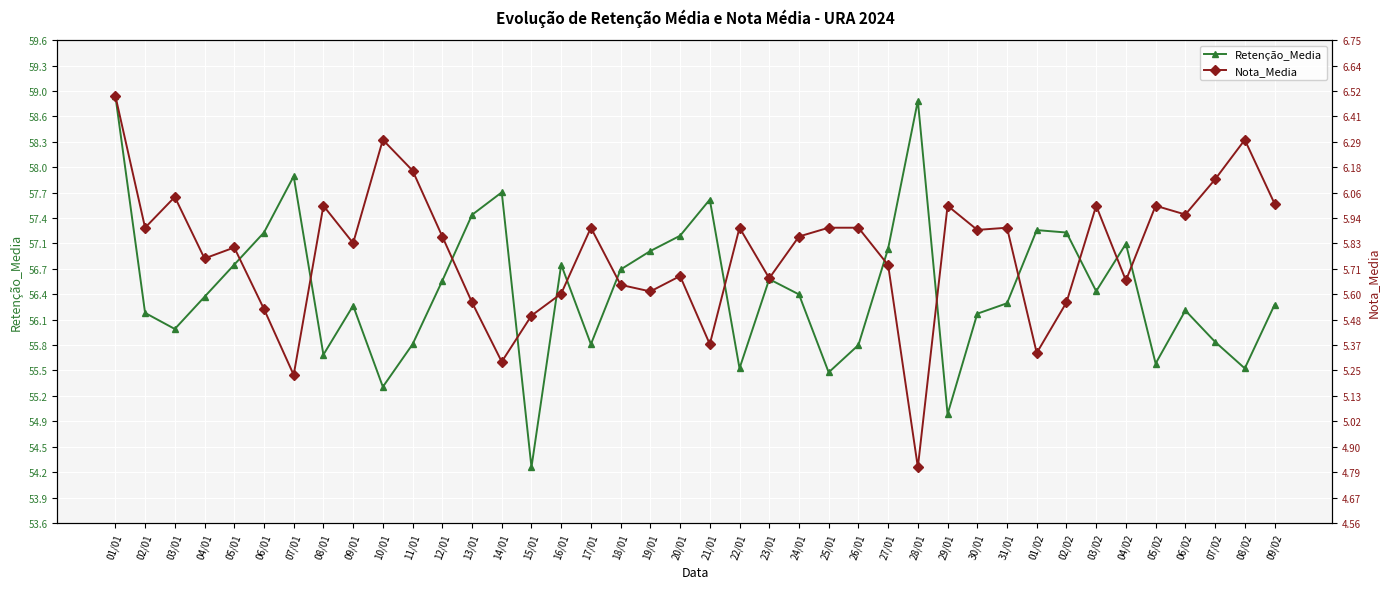

How many lines are shown in the chart?

2